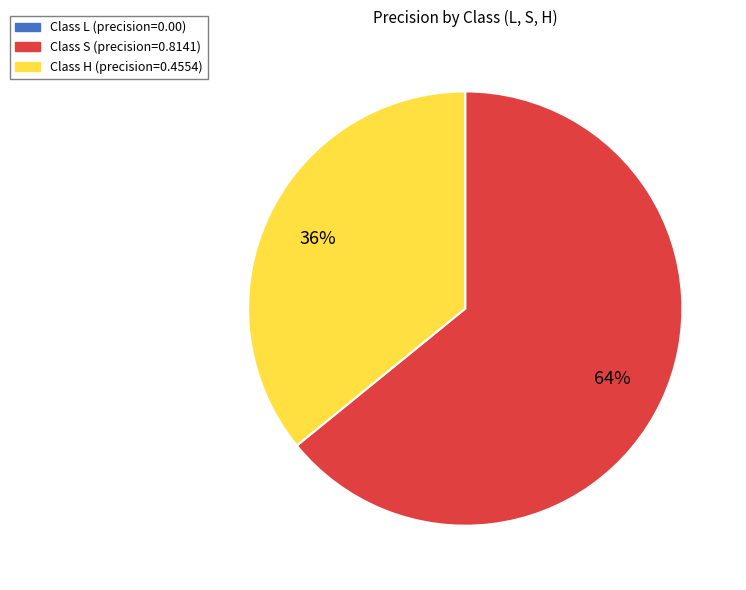

Is there any slice that represents more than half of the pie?

Yes